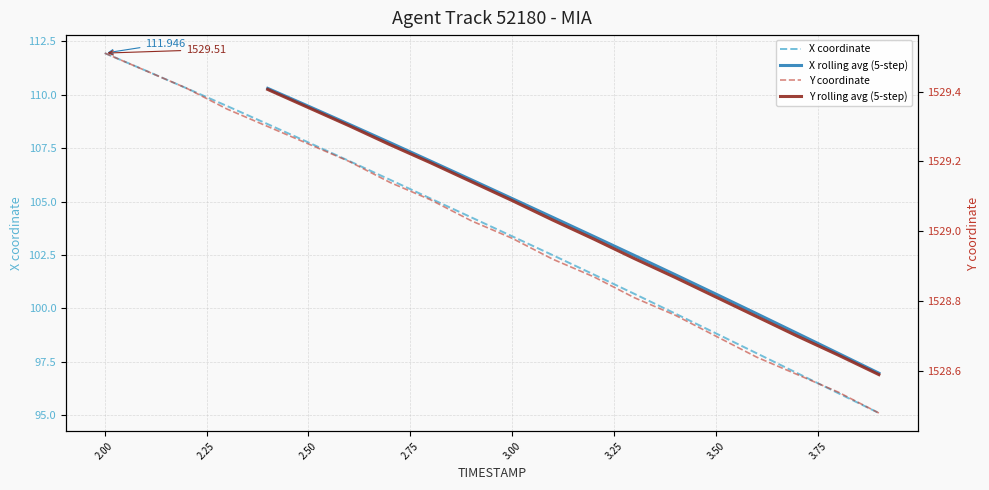

Reading right to left, what are all the values shown in this chart?

X: 3.9=95.1	3.8=96.0	3.7=97.0	3.6=97.9	3.5=98.8	3.4=99.8	3.3=100.7	3.2=101.6	3.1=102.5	3.0=103.4	2.9=104.3	2.8=105.1	2.7=106.0	2.6=106.9	2.5=107.8	2.4=108.6	2.3=109.5	2.2=110.3	2.1=111.1	2.0=111.9
Y: 3.9=1528.5	3.8=1528.5	3.7=1528.6	3.6=1528.6	3.5=1528.7	3.4=1528.8	3.3=1528.8	3.2=1528.9	3.1=1528.9	3.0=1529.0	2.9=1529.0	2.8=1529.1	2.7=1529.1	2.6=1529.2	2.5=1529.2	2.4=1529.3	2.3=1529.3	2.2=1529.4	2.1=1529.5	2.0=1529.5